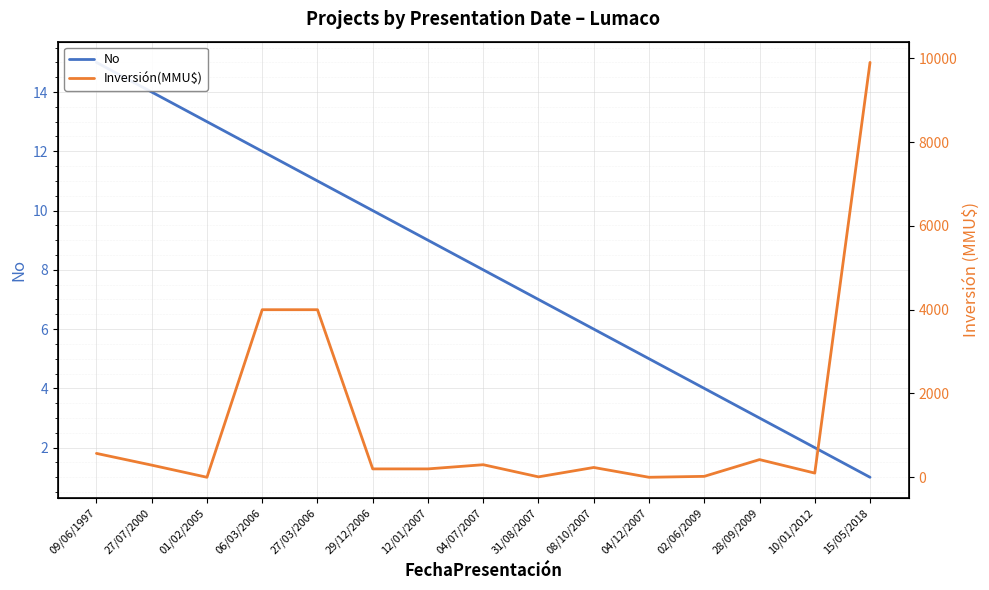

What position from the left is 12/01/2007?

7